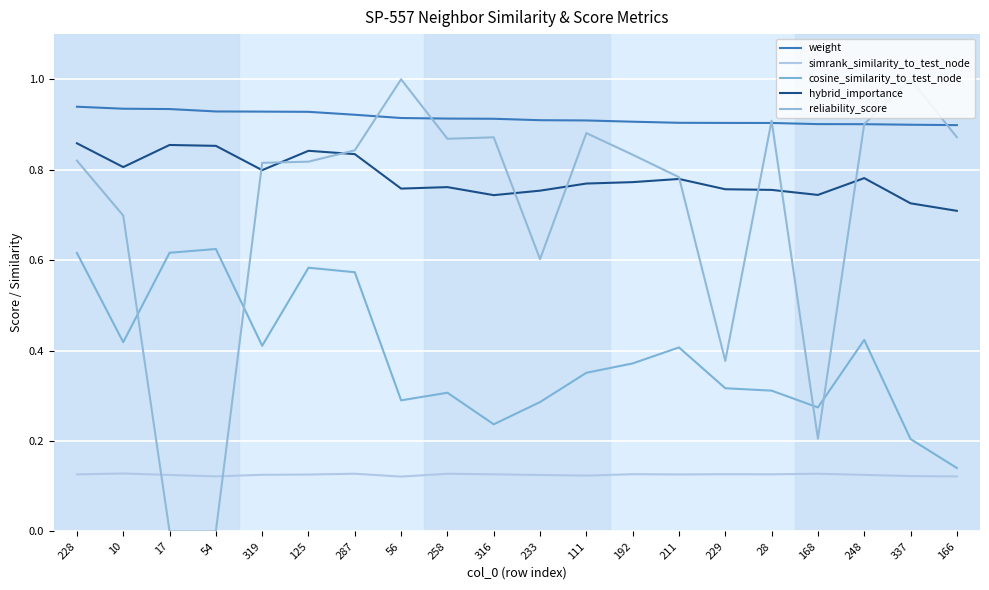

Count the cosine_similarity_to_test_node values in the range 0 to 1.

20